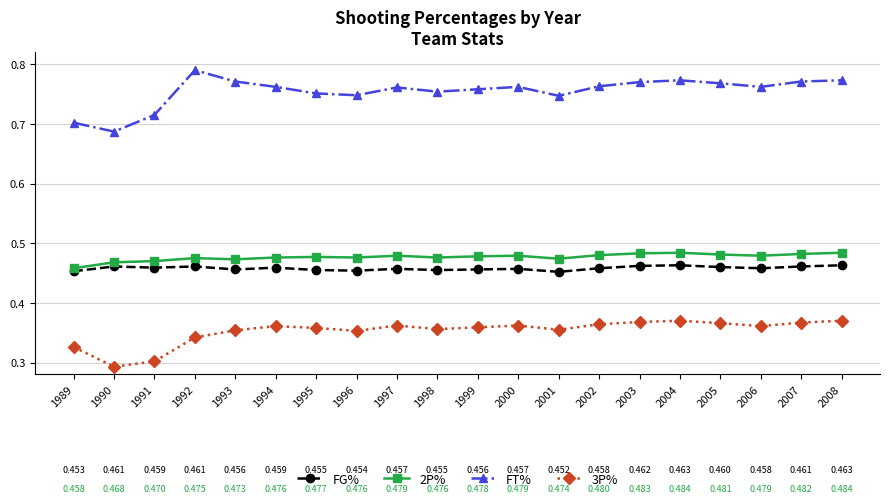

The FT% series shows 1.0 at 1999. True or false?

False